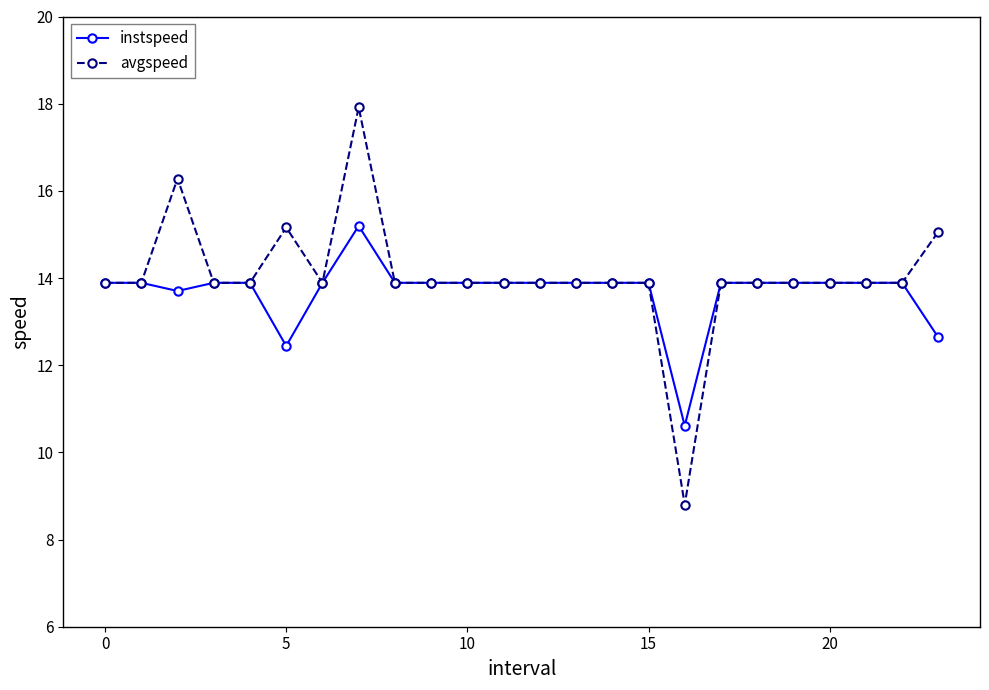

At how many categories does at least one series exceed 15?

4